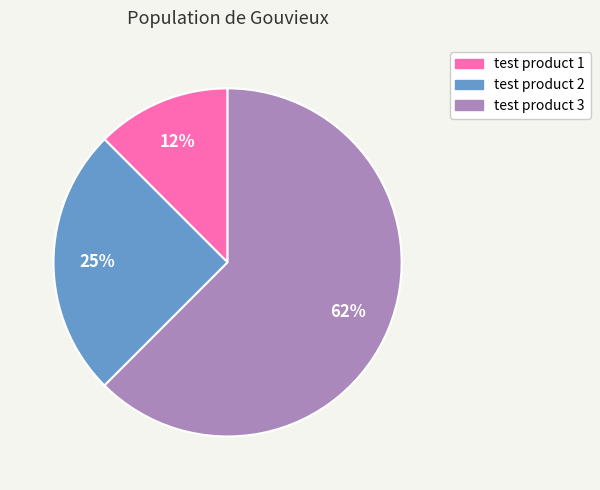

Combined, do test product 2 and test product 1 account for over 50%?

No